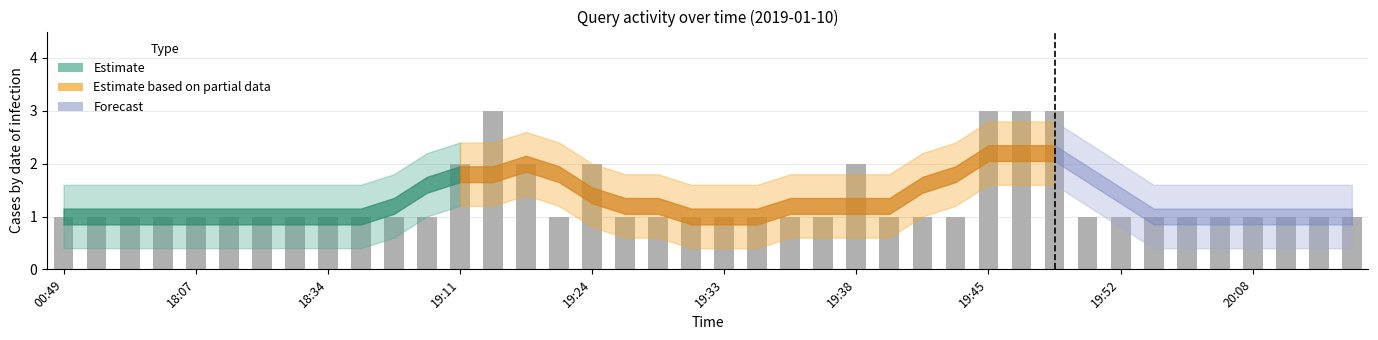

What is the maximum value shown in the chart?

3